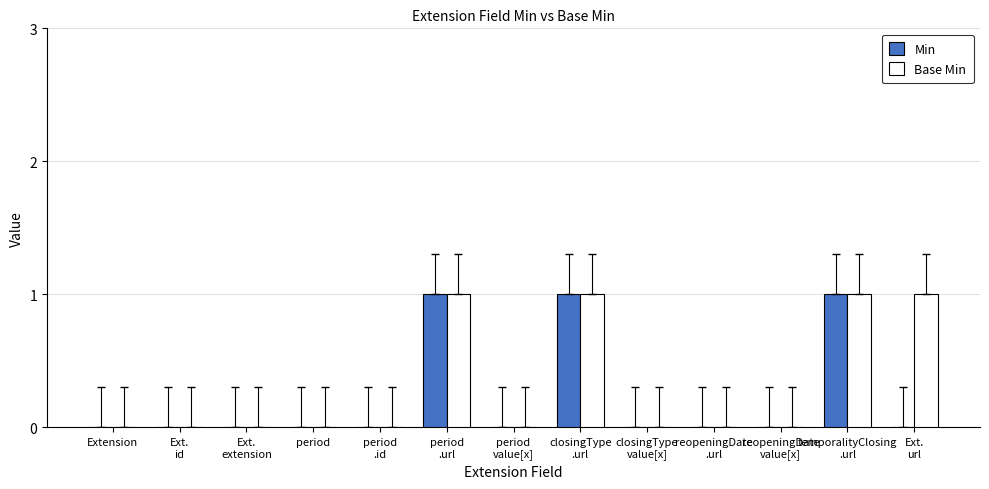

What is the sum of all Min values?

3